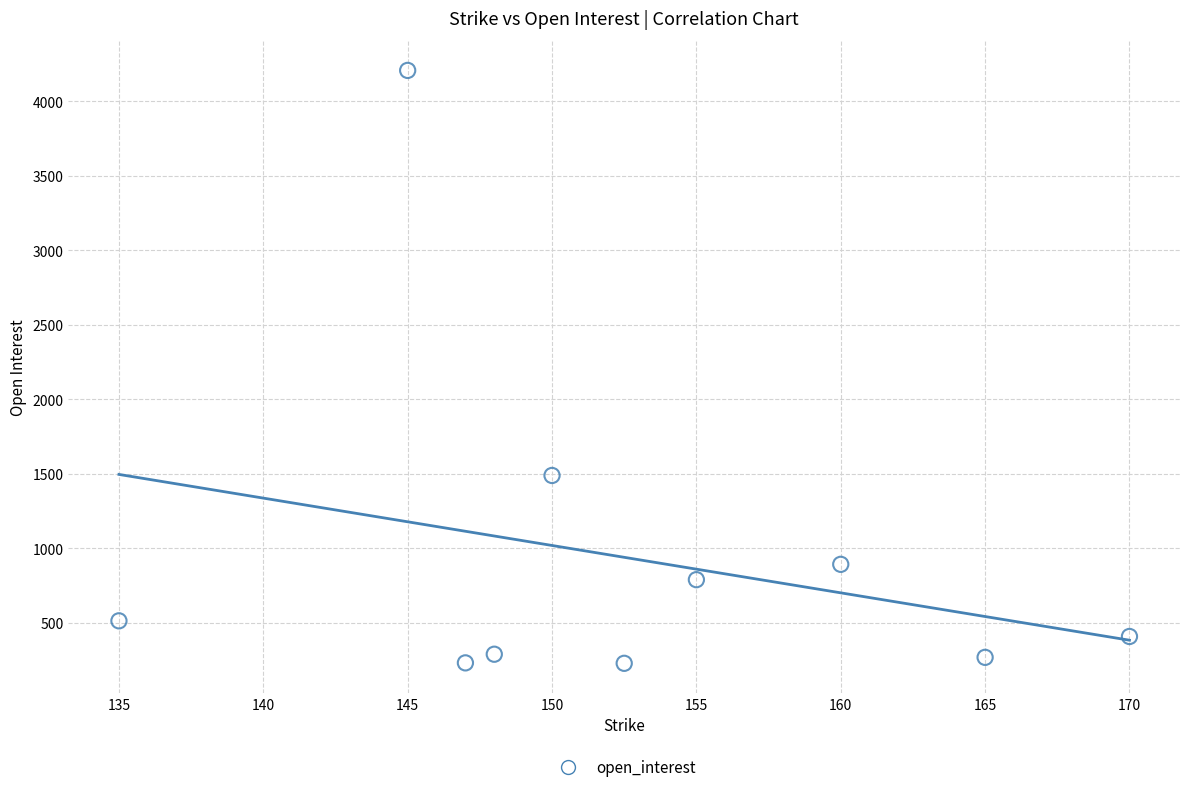

What Y value in the scatter plot is closest to 2217?

1489